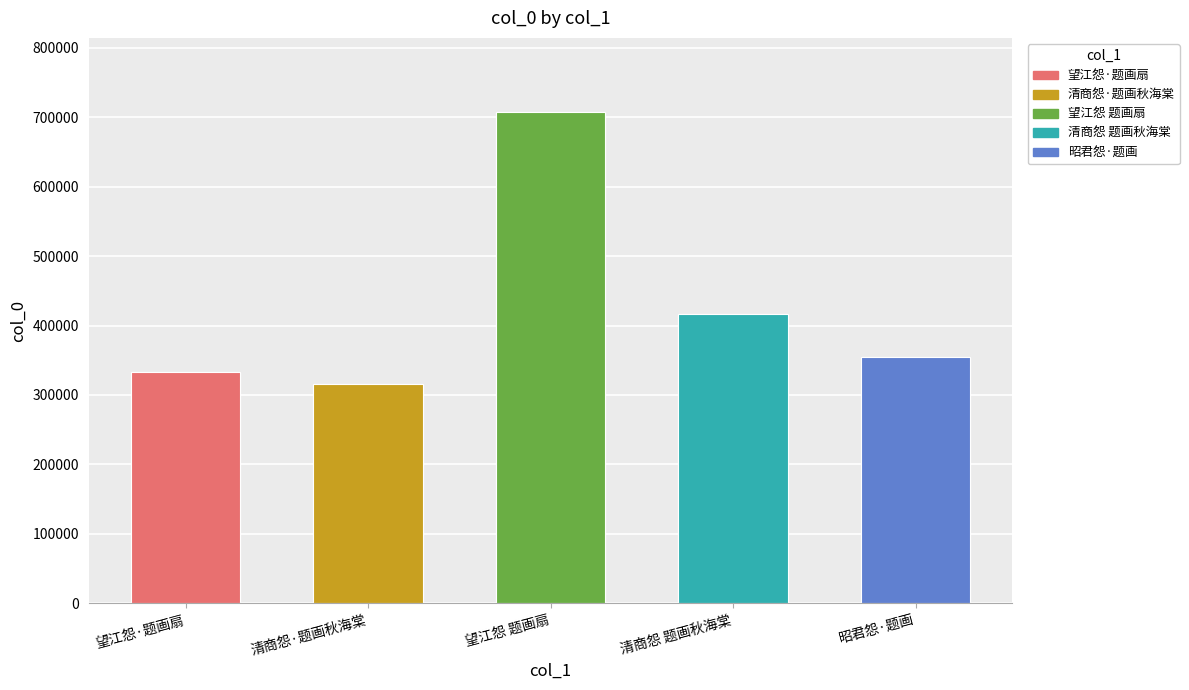

What is the smallest value displayed?

316214